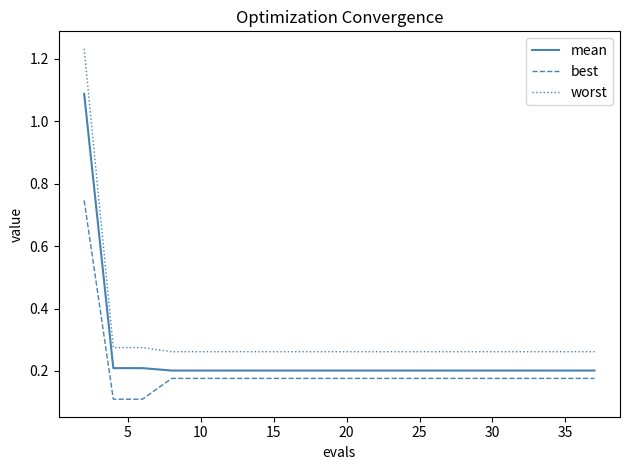

What is the difference between the maximum and minimum values in the best series?

0.6